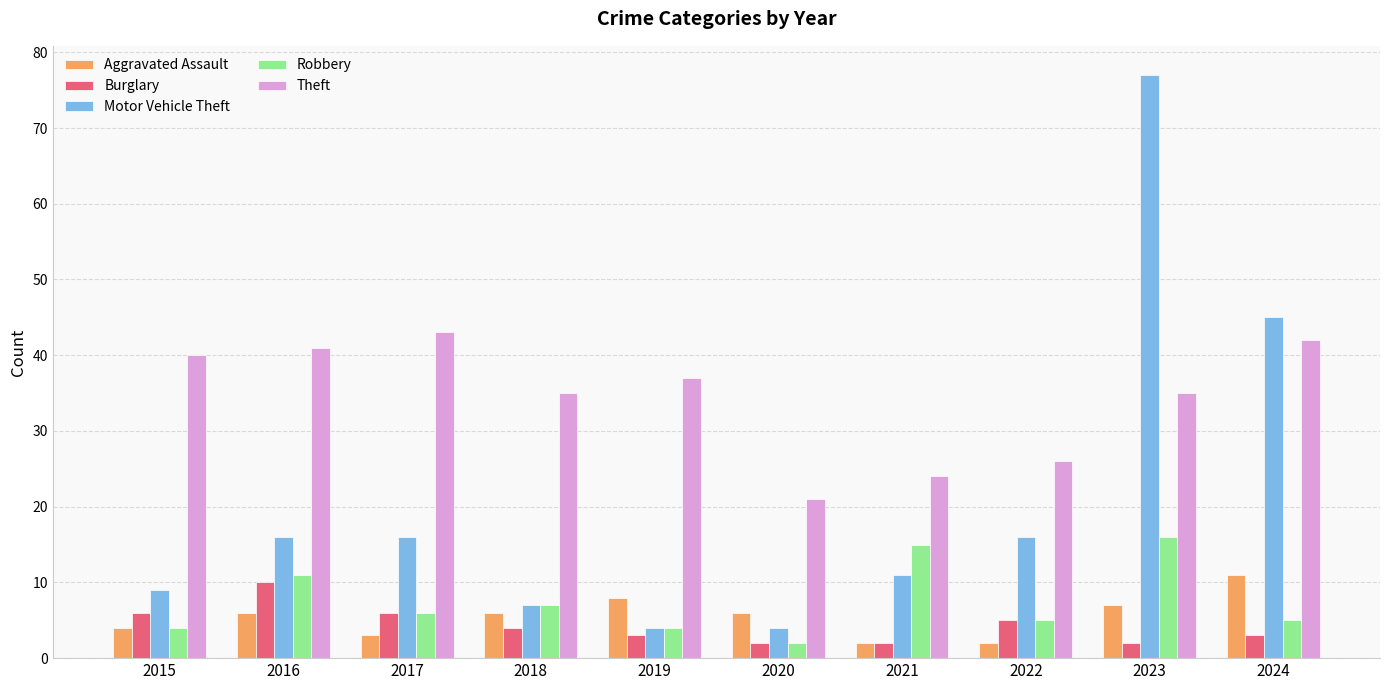

What is the maximum value shown in the chart?

77